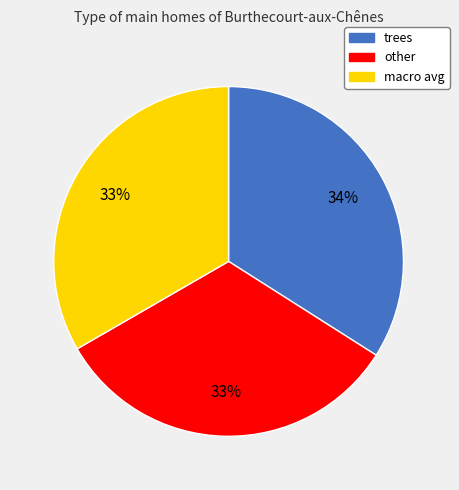

Which category has the biggest portion of the pie?

trees